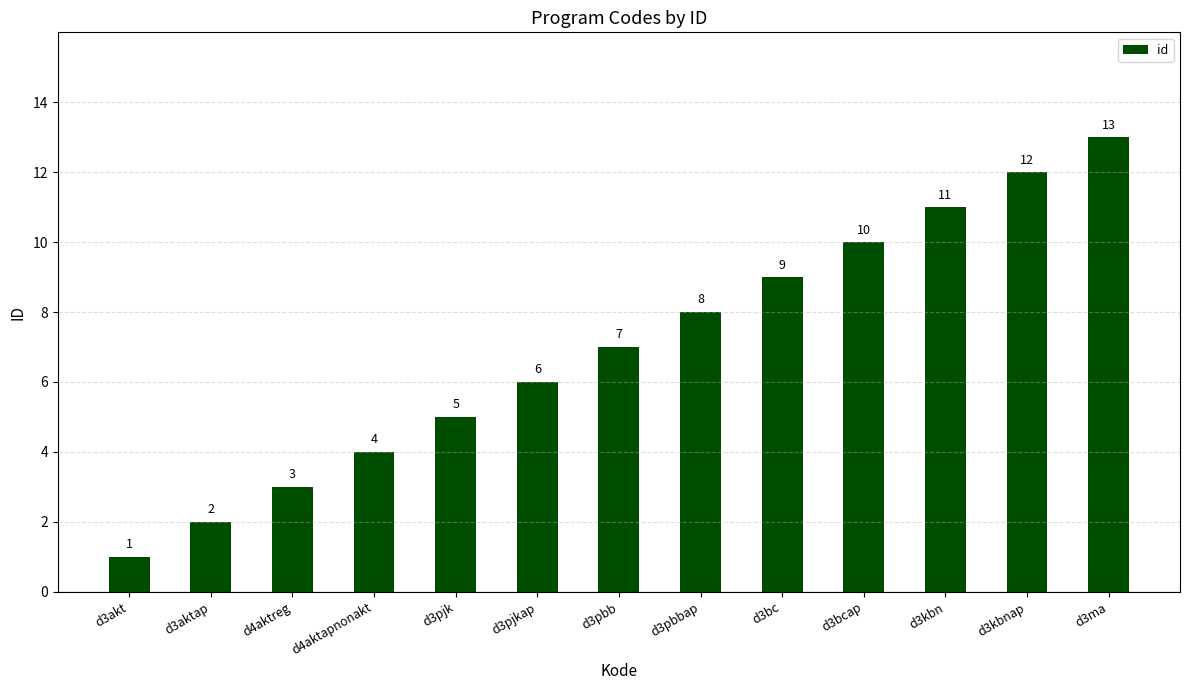

What is the average value?

7